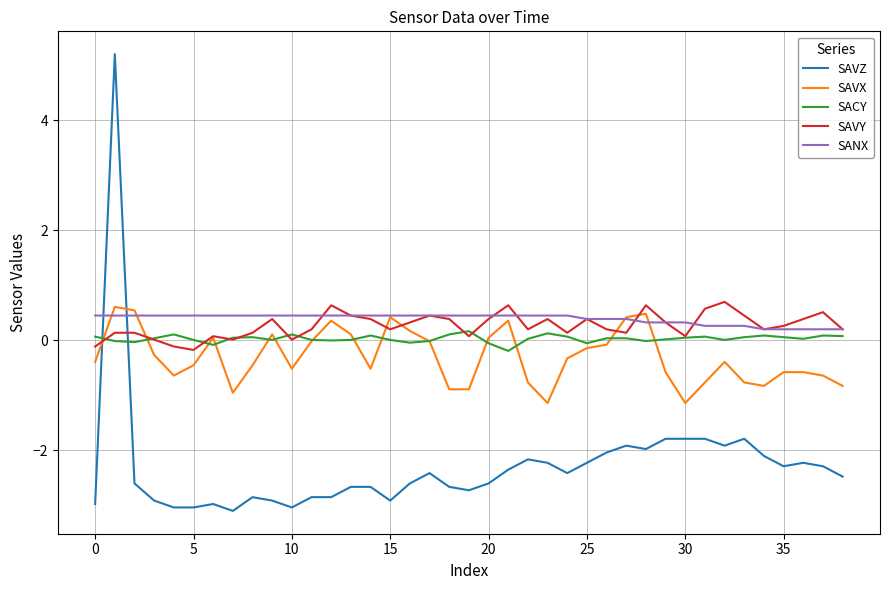

Which series has the largest range (max minus min)?

SAVZ